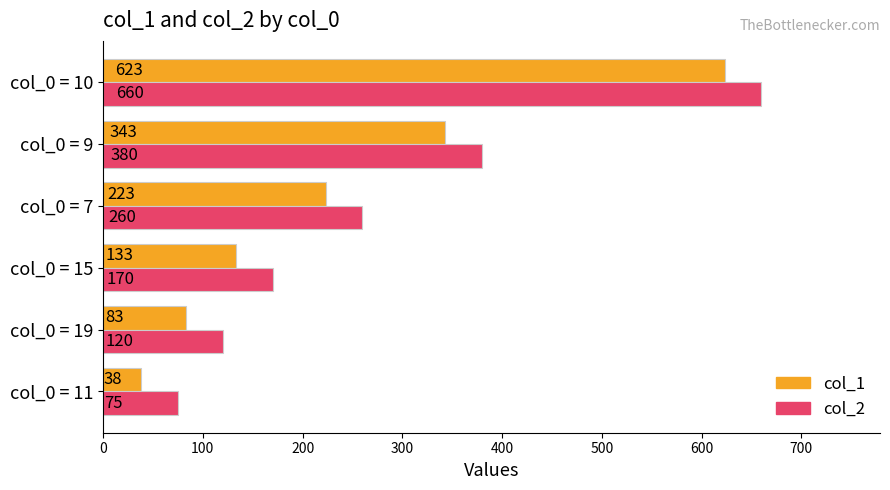

Rank the series by their maximum value, from lowest to highest.

col_1, col_2